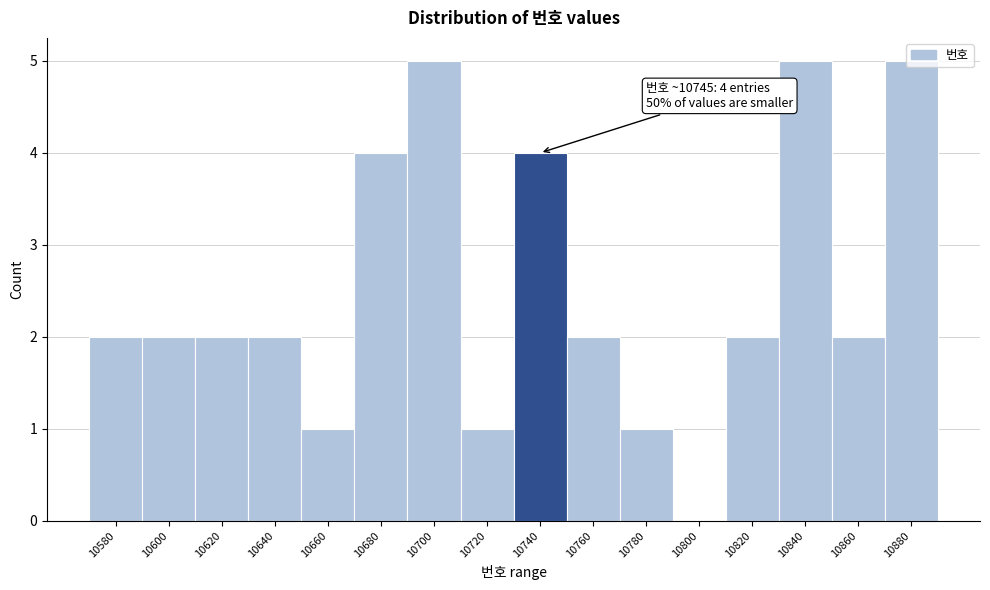

What is the maximum value shown in the chart?

5